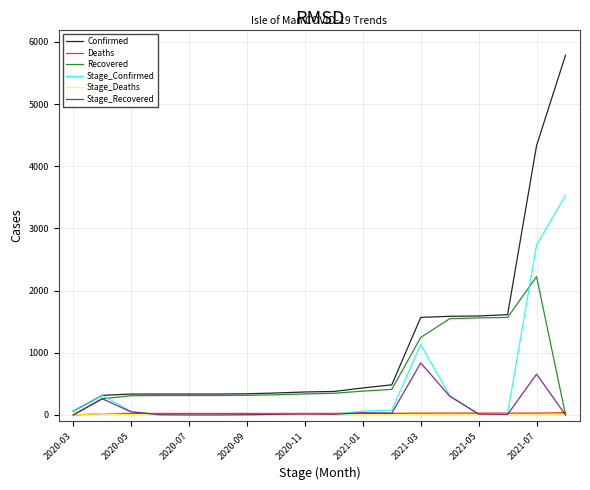

What is the maximum value for Recovered?

2225